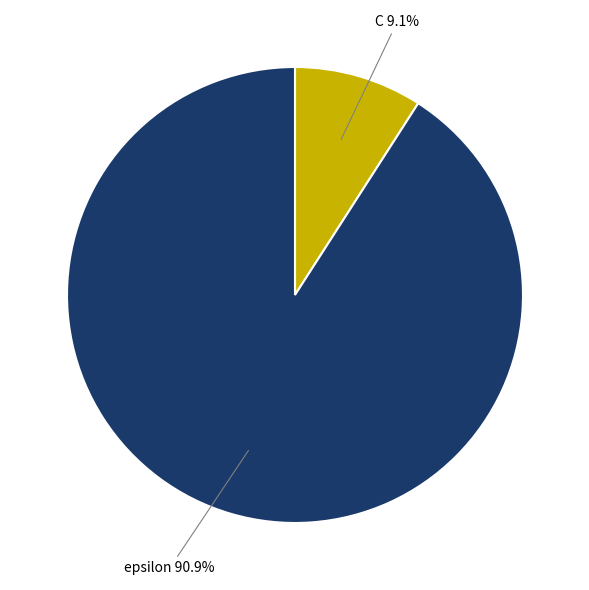

What portion of the pie excludes C?

90.9%